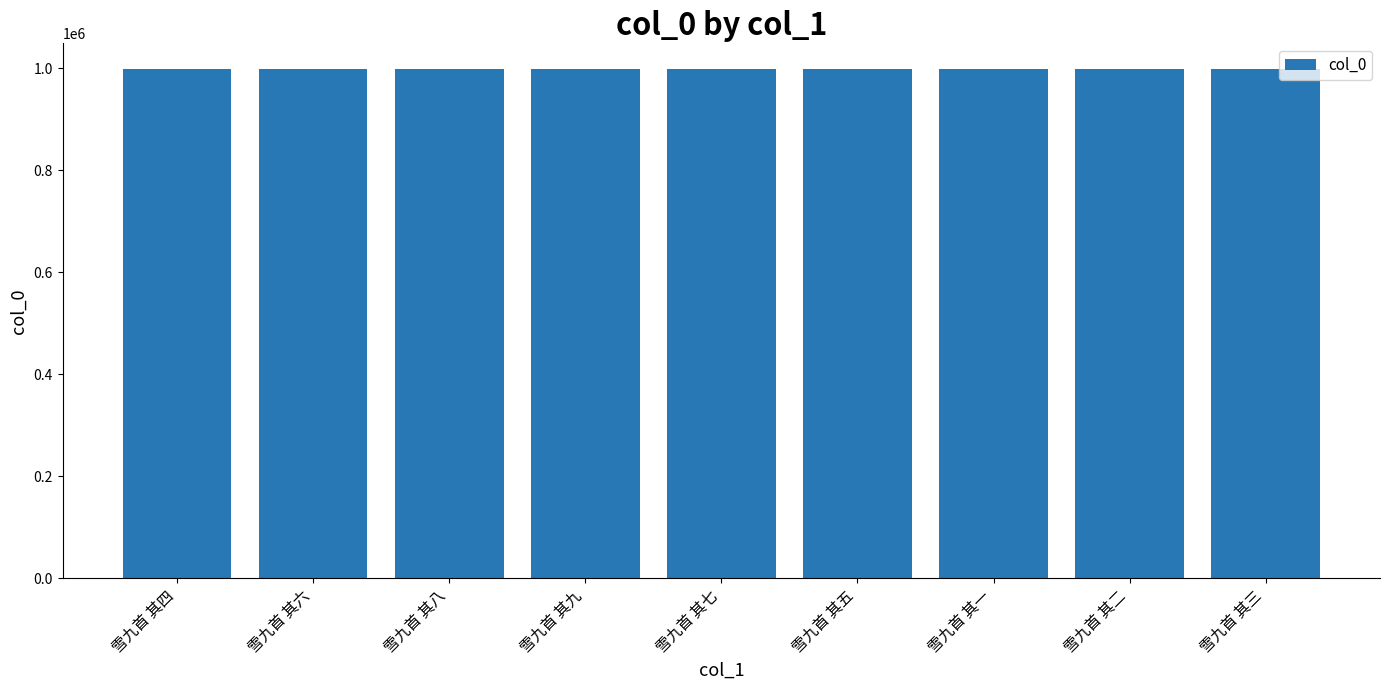

Does the chart contain stacked bars?

No